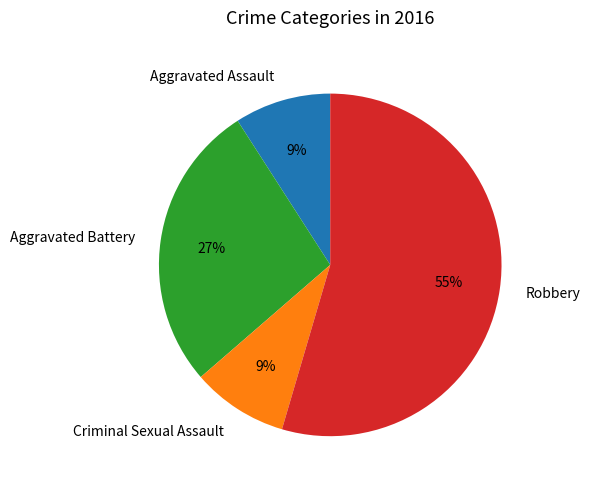

Does Aggravated Battery represent more than half of the total?

No